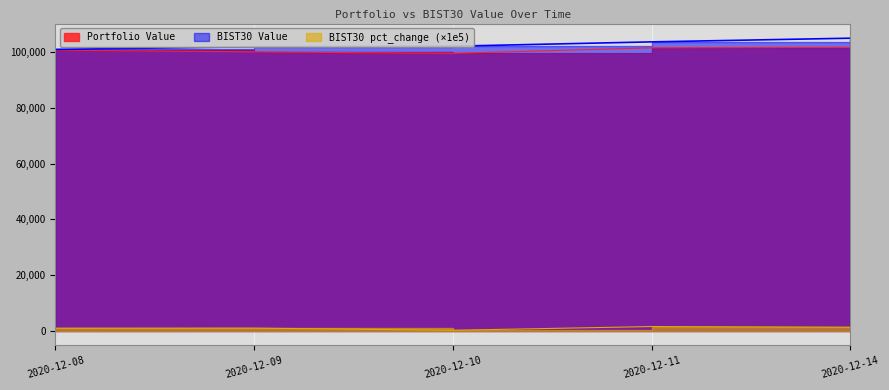

What is the average value of the BIST30 pct_change series?

972.7